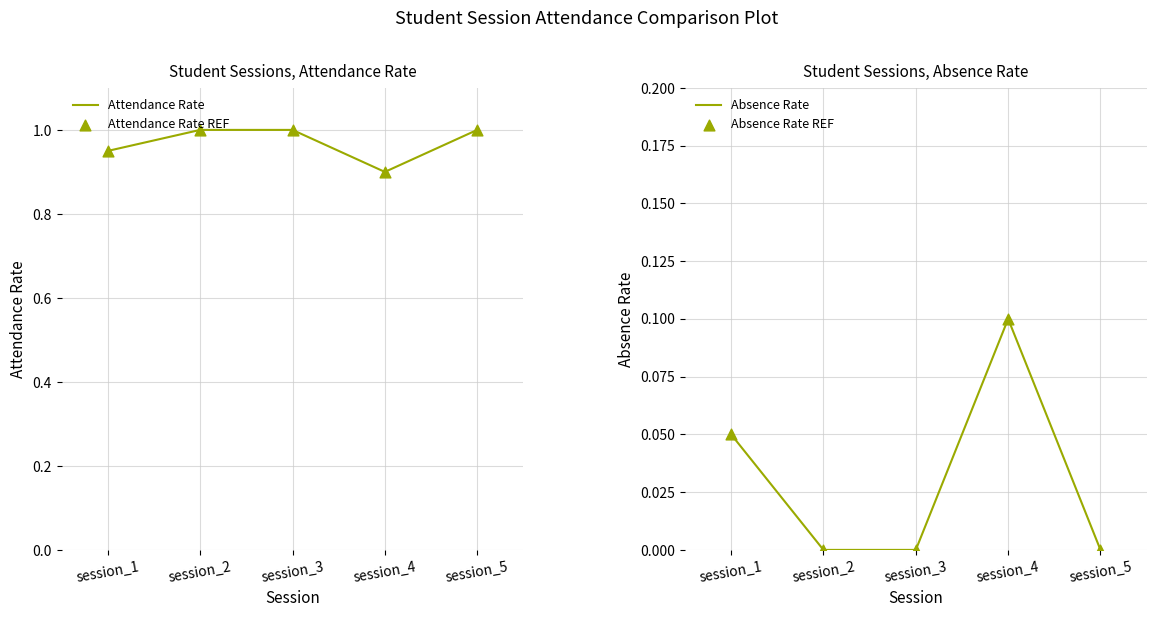

At which category is the sum across all series the highest?

session_1